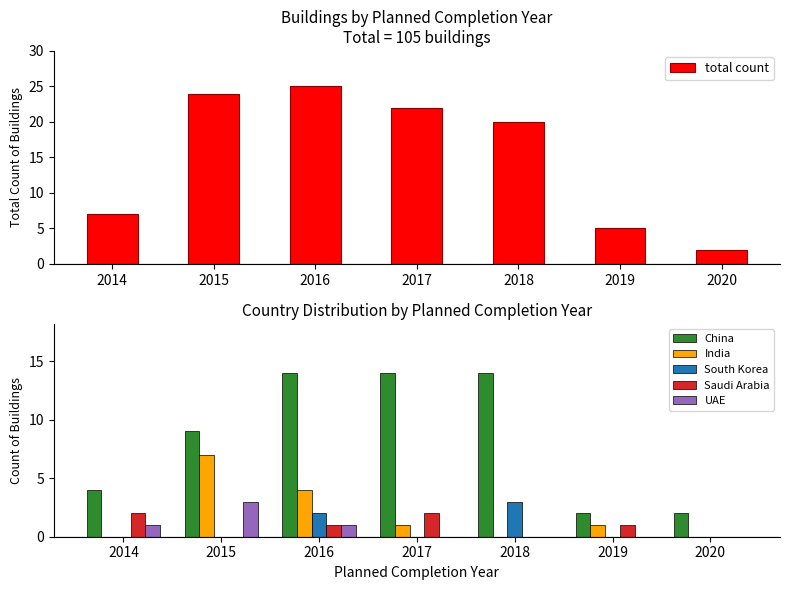

Between 2019 and 2020, which series saw the biggest shift?

total count